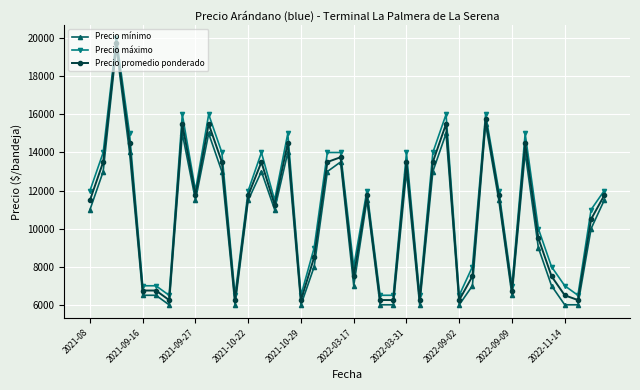

True or false: Precio máximo and Precio promedio ponderado intersect in this chart.

False